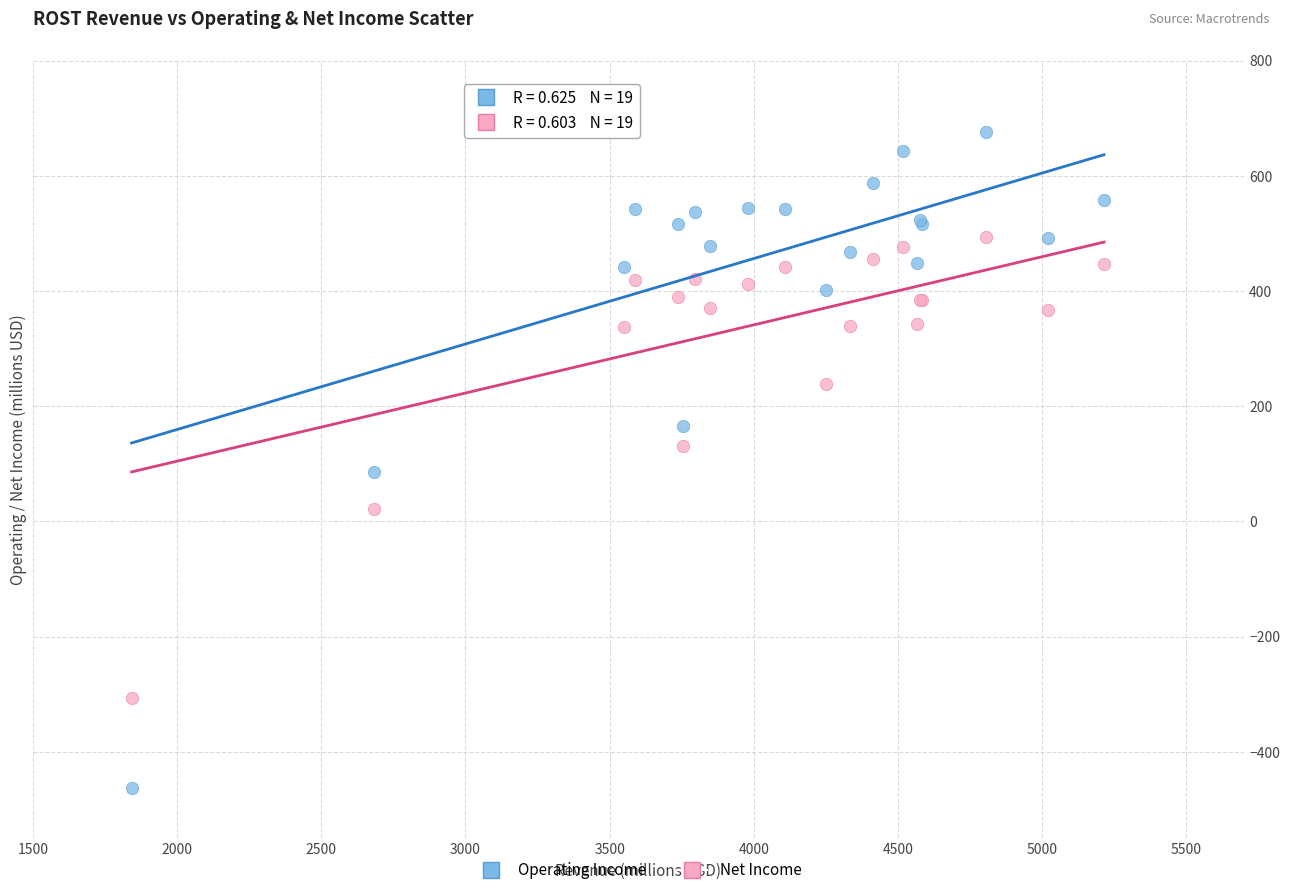

Which series contains the highest Y value?

Operating Income